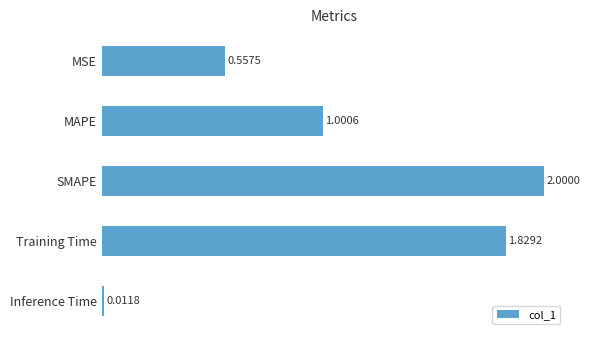

What is the sum of all values?

5.4